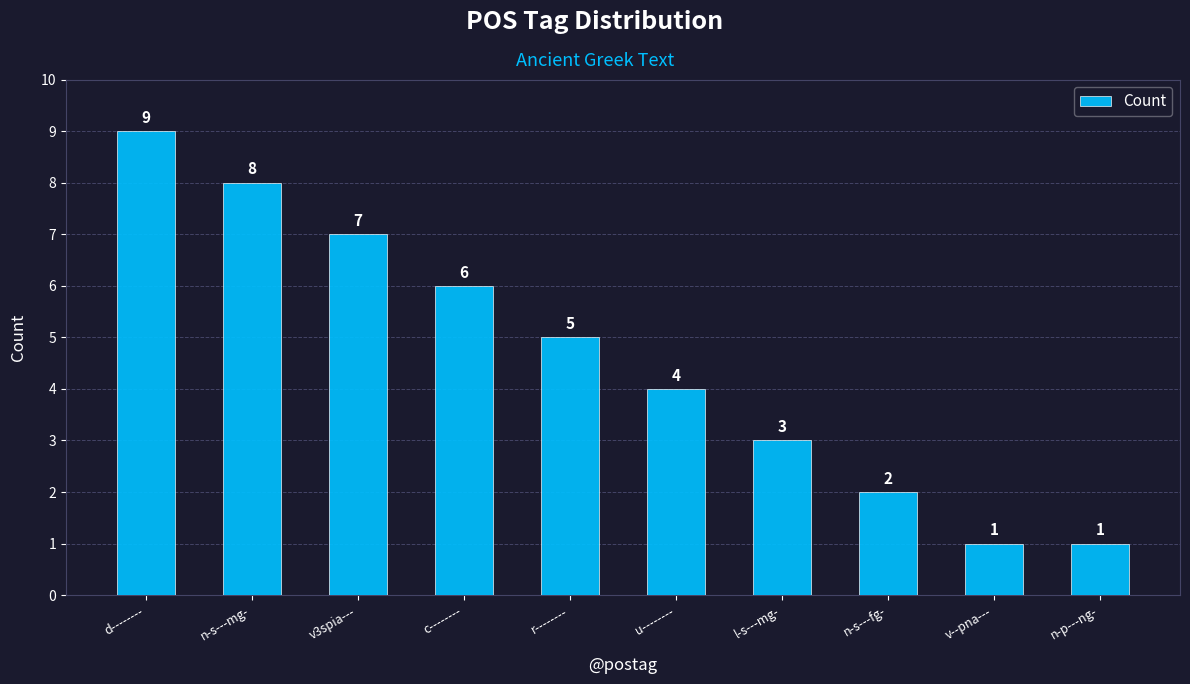

Read the value at l-s---mg-.

3